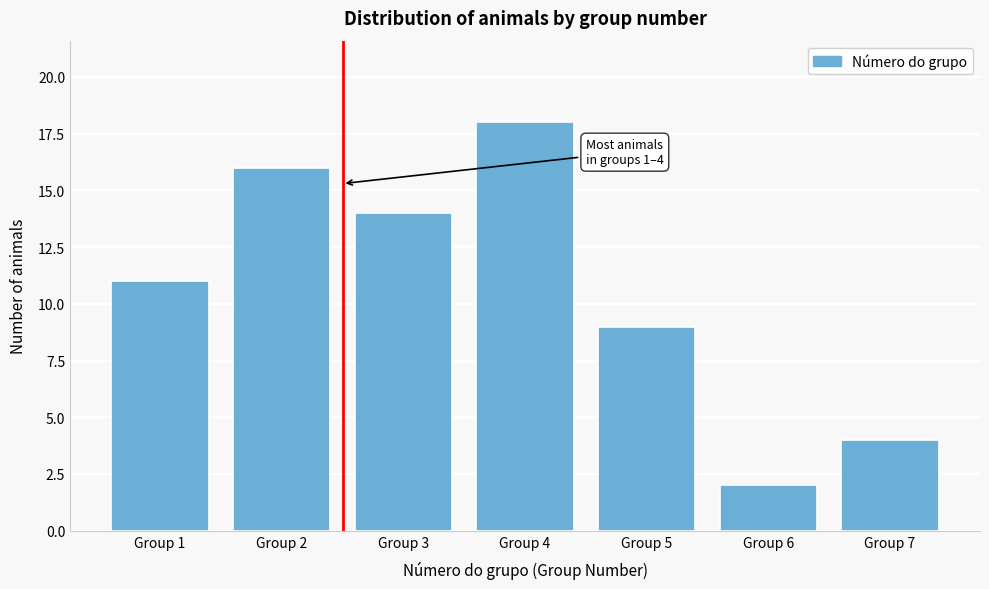

Reading left to right, extract all data points from this chart.

11	16	14	18	9	2	4